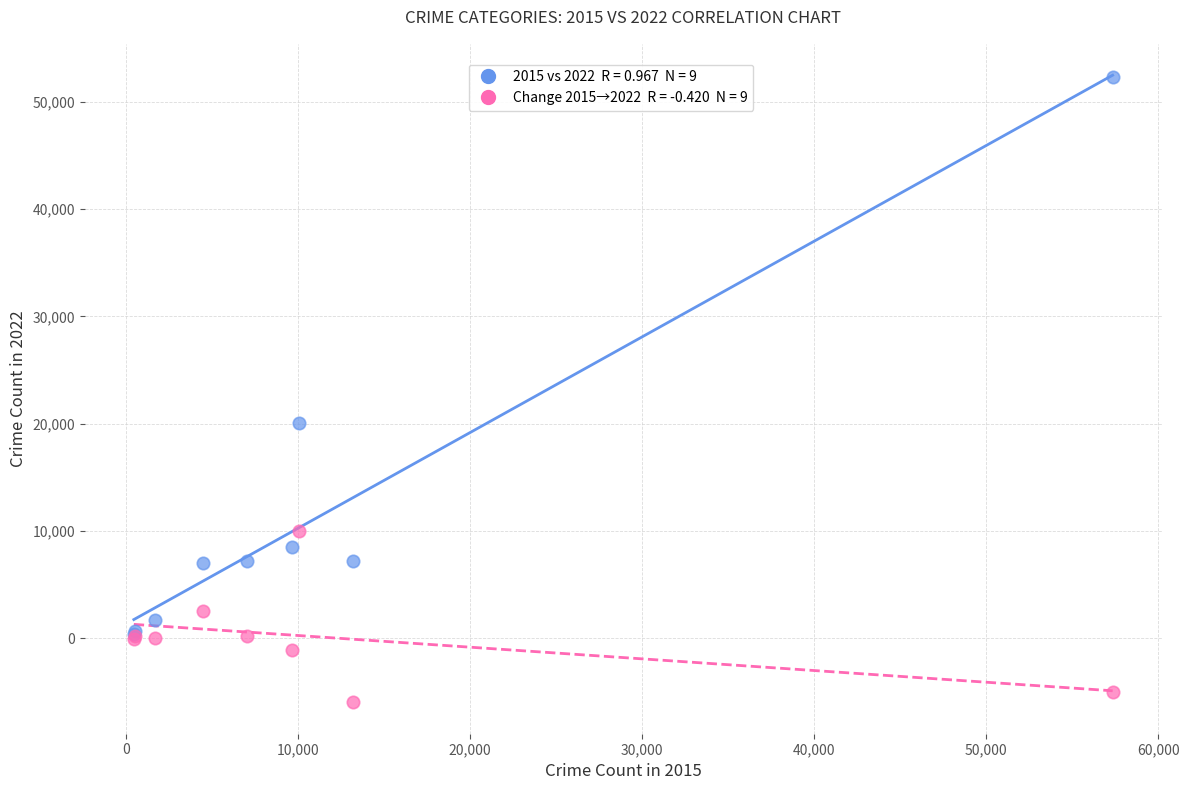

Across all series, what Y value is closest to 23170?

20078